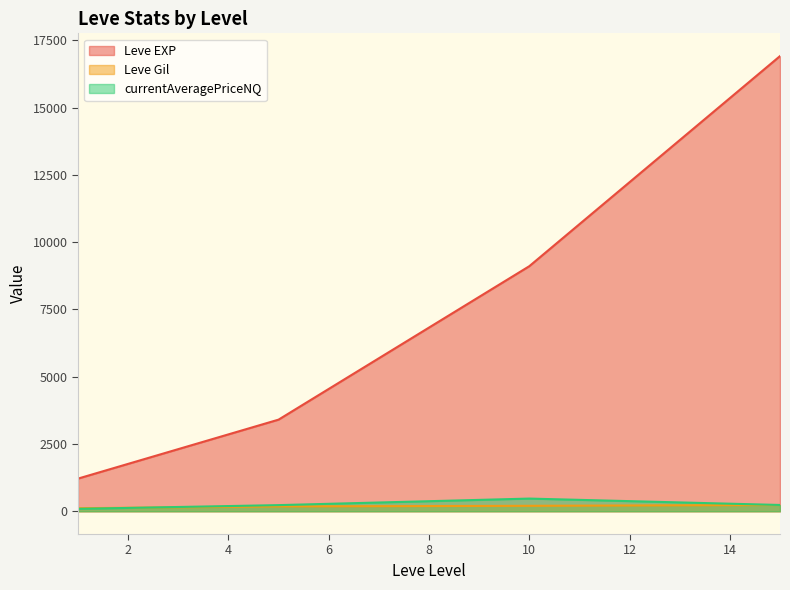

What is the maximum value for currentAveragePriceNQ?

471.6